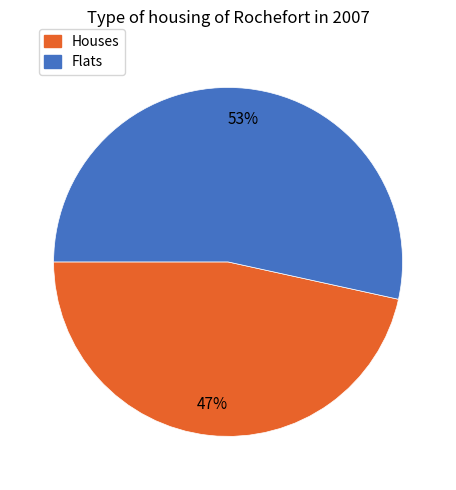

To the nearest percent, what is the average slice percentage?

50%